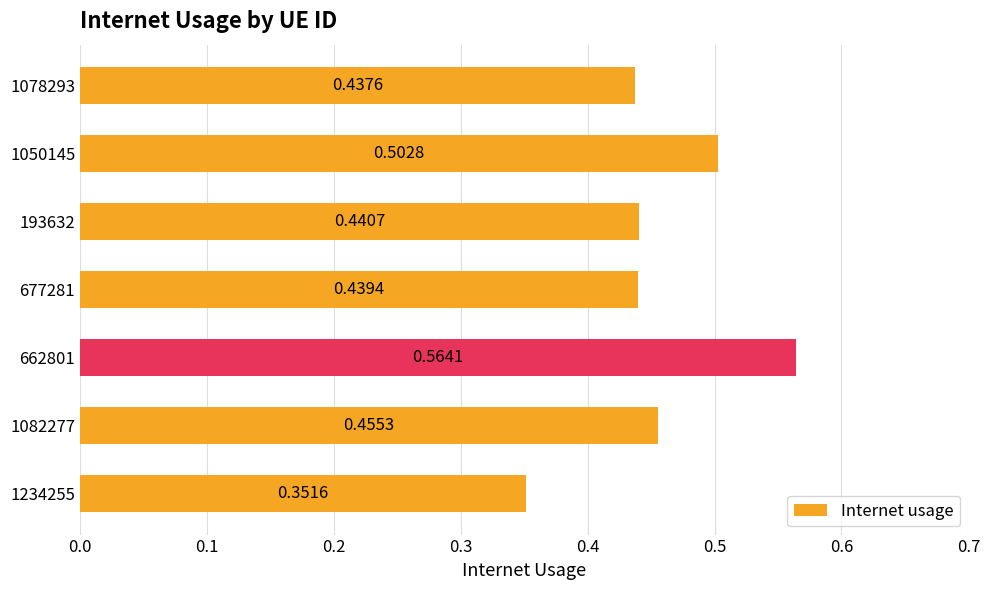

Which has a higher value, 677281 or 1078293?

677281